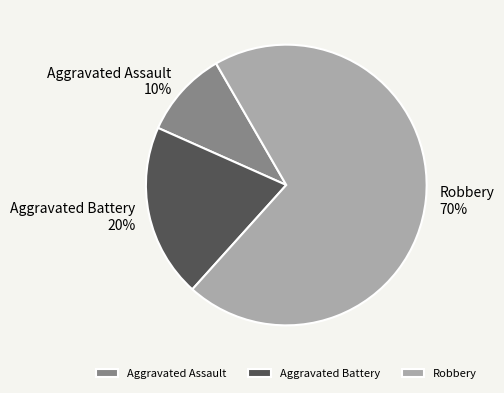

How many slices are in this pie chart?

3